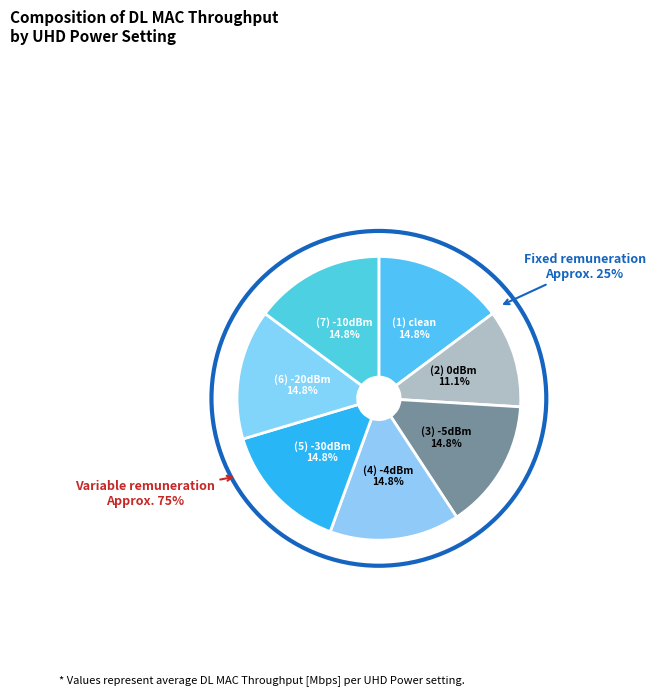

What percentage is the -5dBm slice, to the nearest percent?

15%